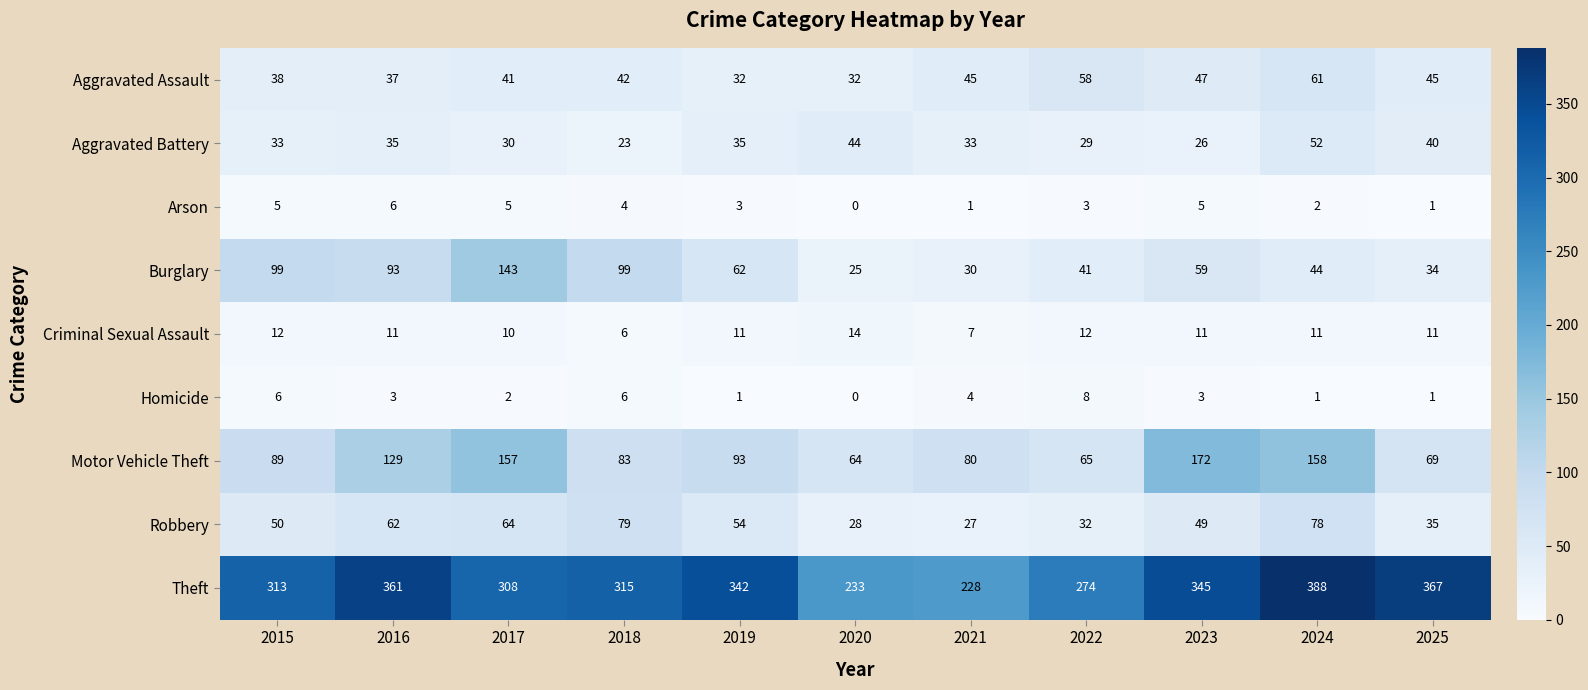

What is the difference between the maximum and minimum values in the Robbery series?

52